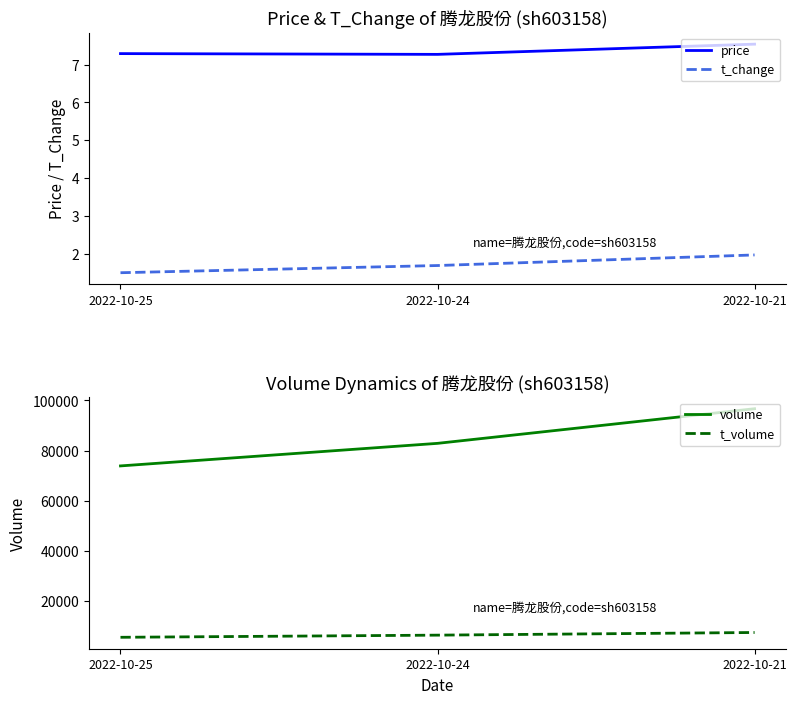

What is the difference between the maximum and minimum values in the t_volume series?

1919